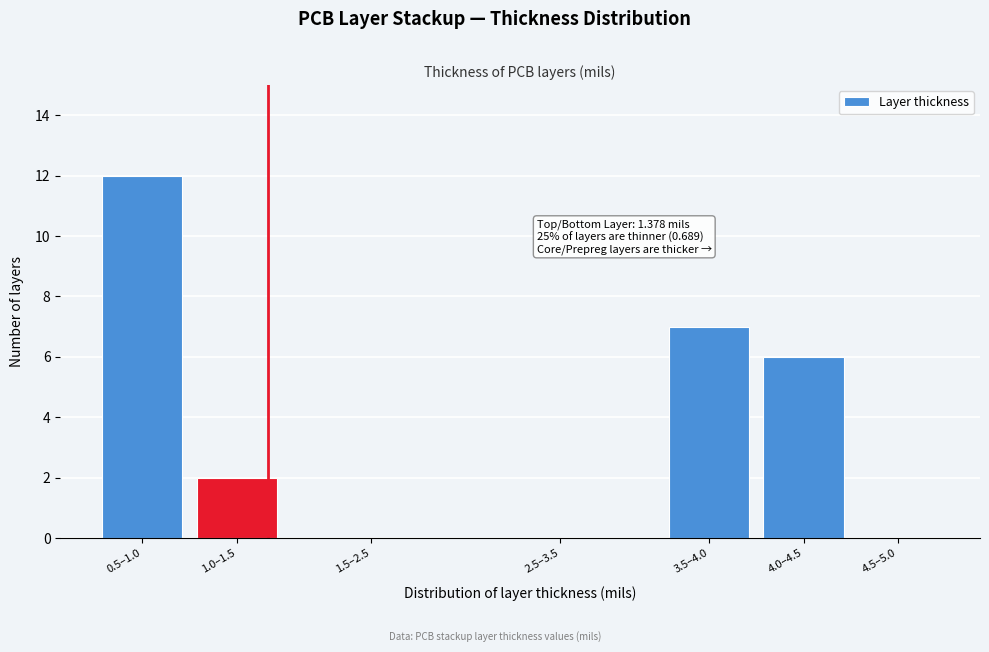

Reading right to left, extract all data points from this chart.

4.5–5.0=0	4.0–4.5=6	3.5–4.0=7	2.5–3.5=0	1.5–2.5=0	1.0–1.5=2	0.5–1.0=12